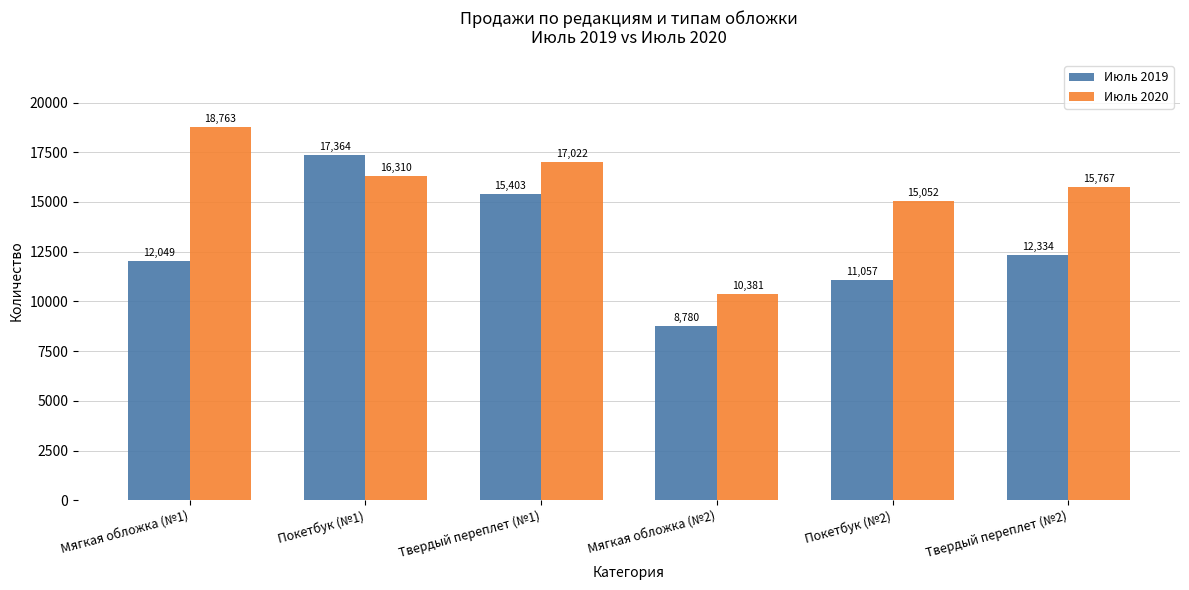

What is the approximate value of Июль 2020 at Мягкая обложка (№2), to the nearest 100?

10400